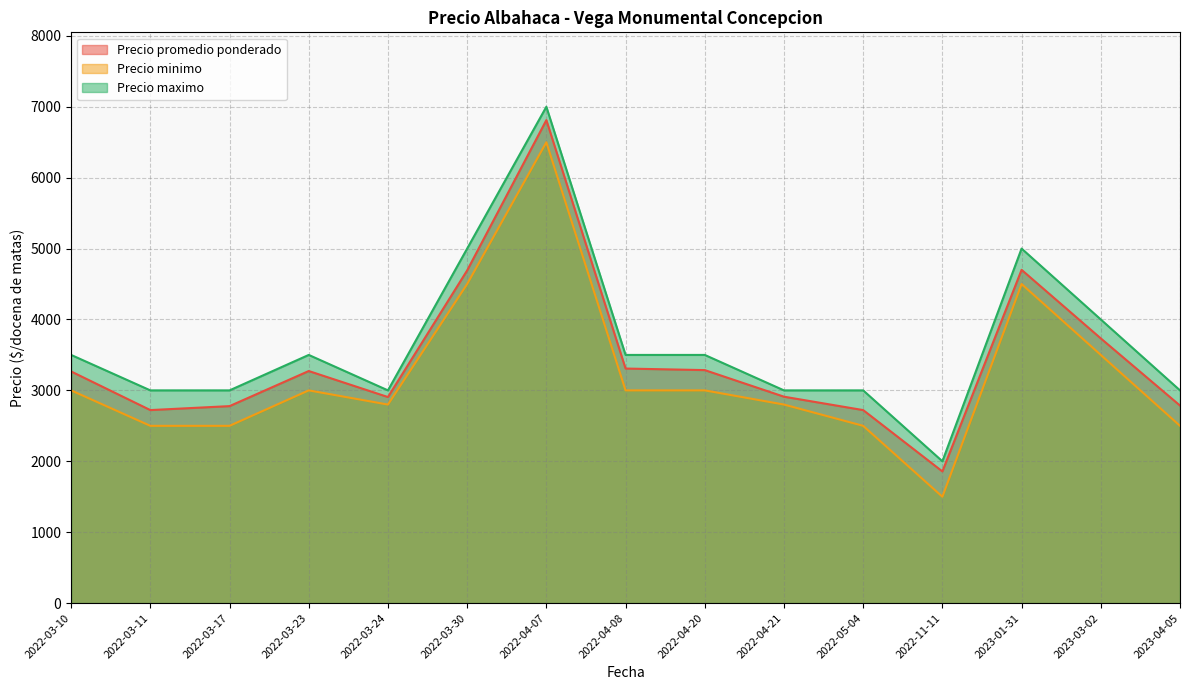

How many interior local valleys does the Precio maximo series have?

2